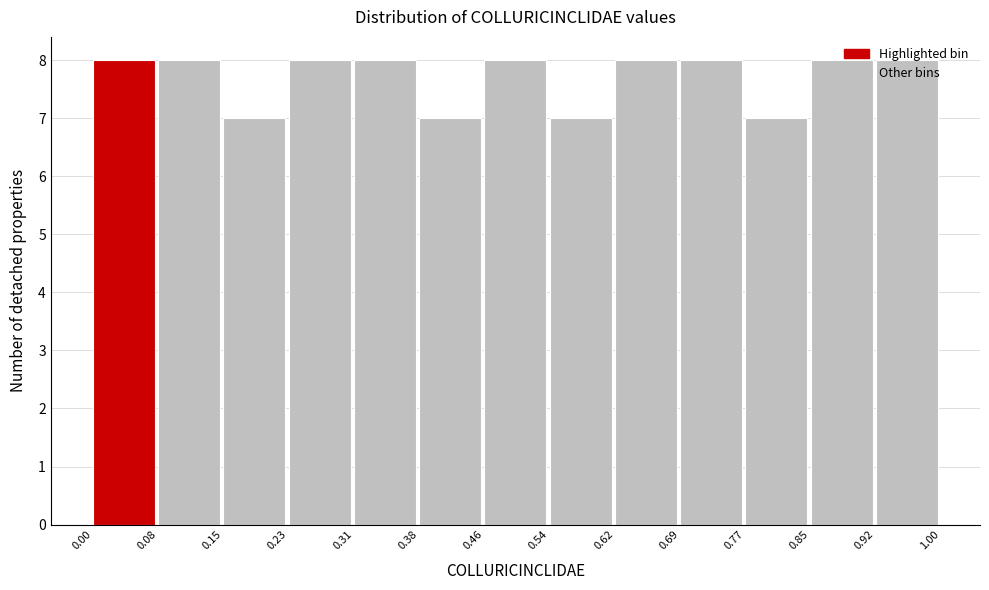

How tall is the bar that spans 0.31 to 0.38 on the x-axis? The values are not printed on the chart, so give them approximately, as read against the axis.

8